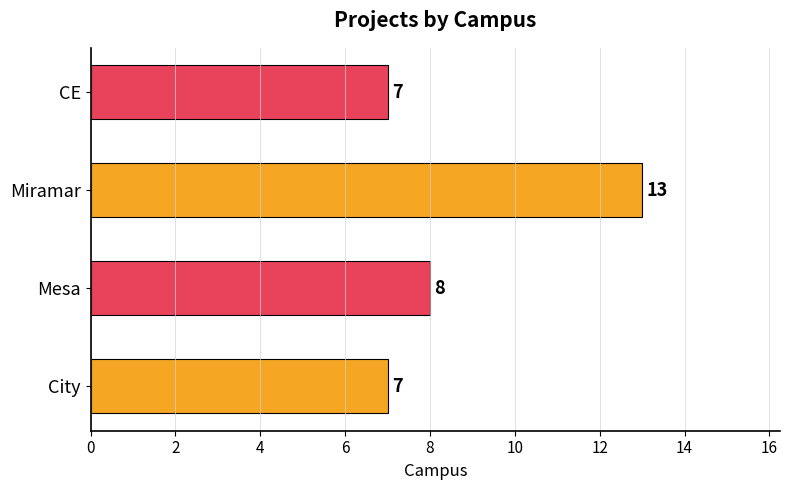

What is the difference between the second highest and minimum values?

1